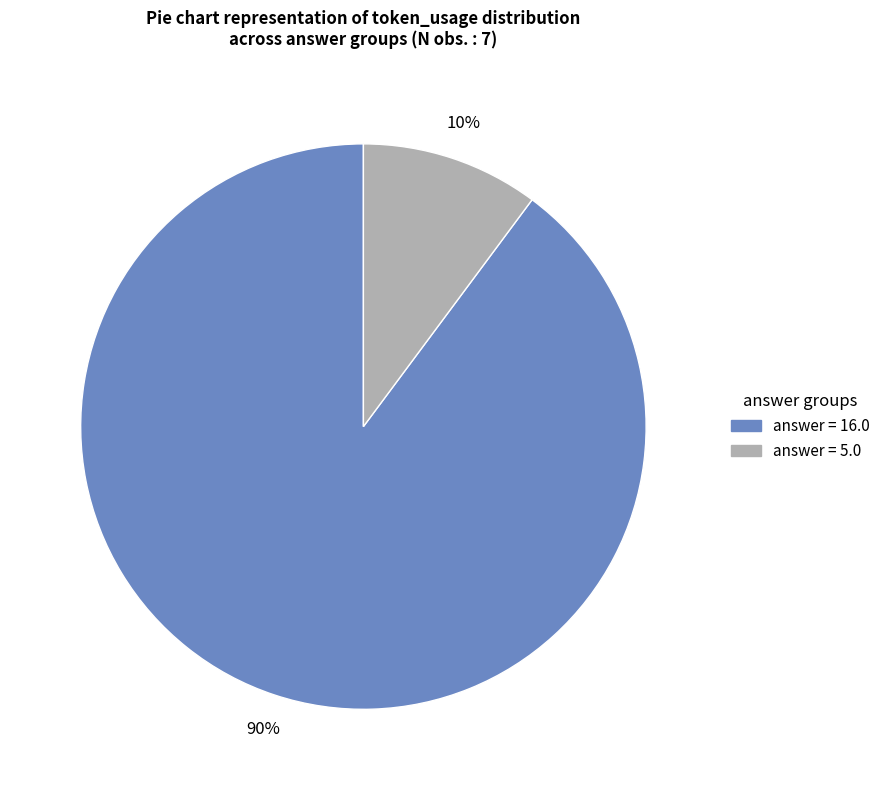

Does any single category account for the majority?

Yes